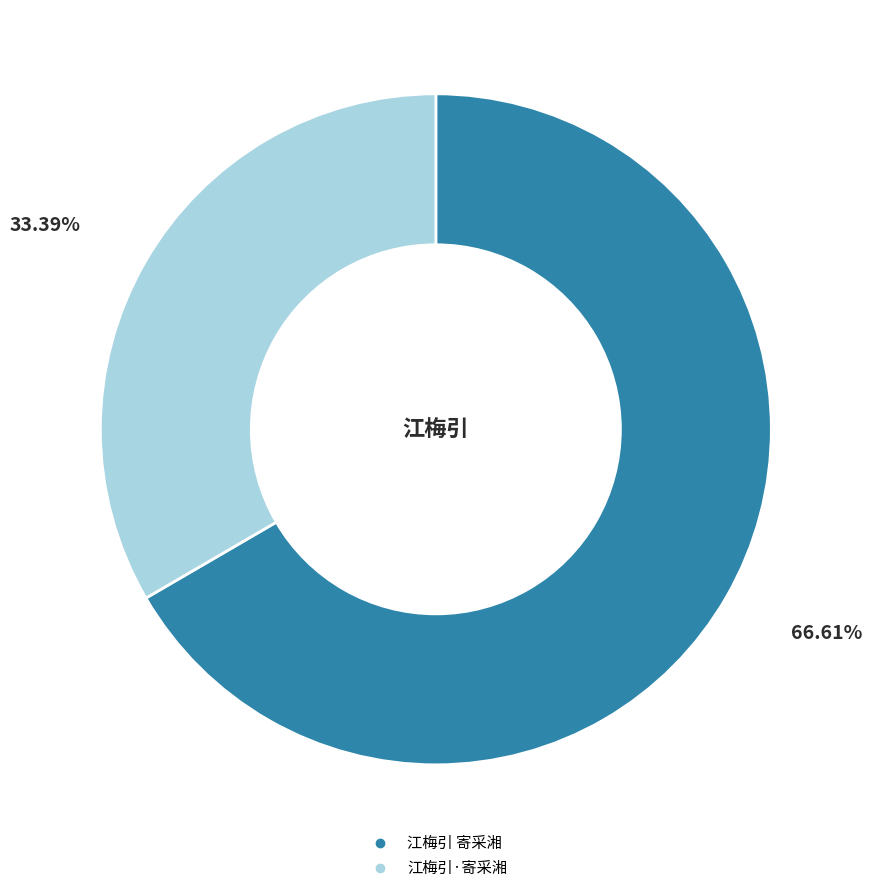

How many segments does this pie chart have?

2